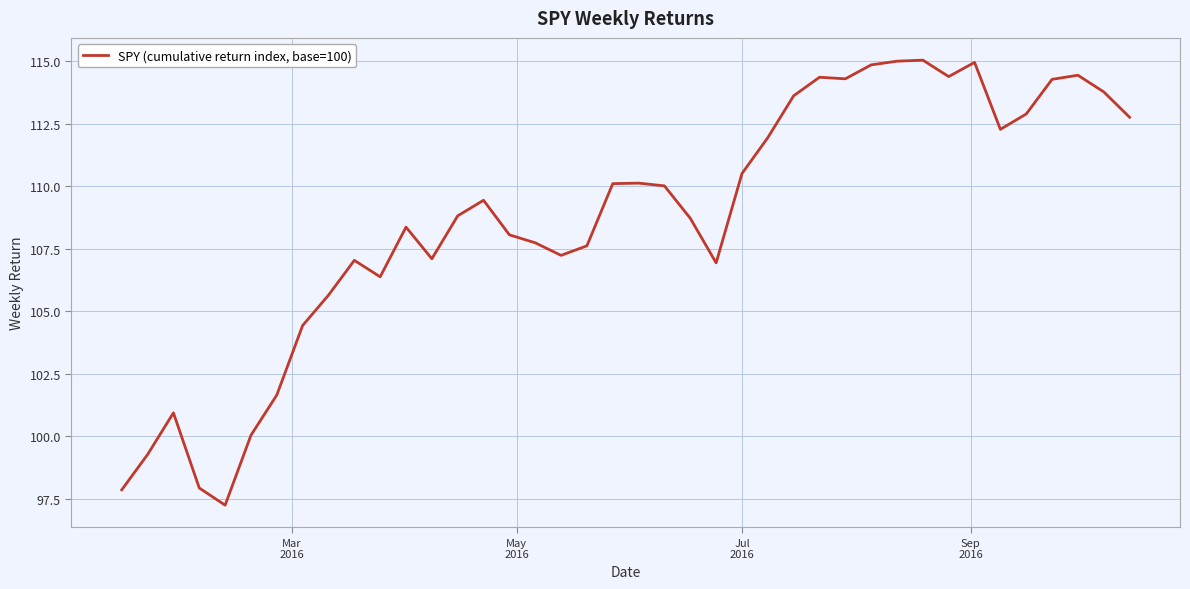

What is the difference between the maximum and minimum values?

17.8